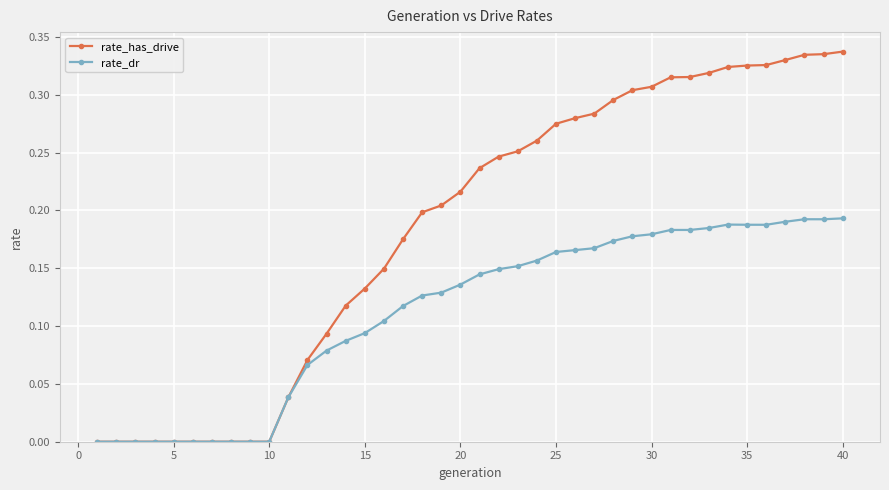

List the series in order of their overall mean, lowest first.

rate_dr, rate_has_drive